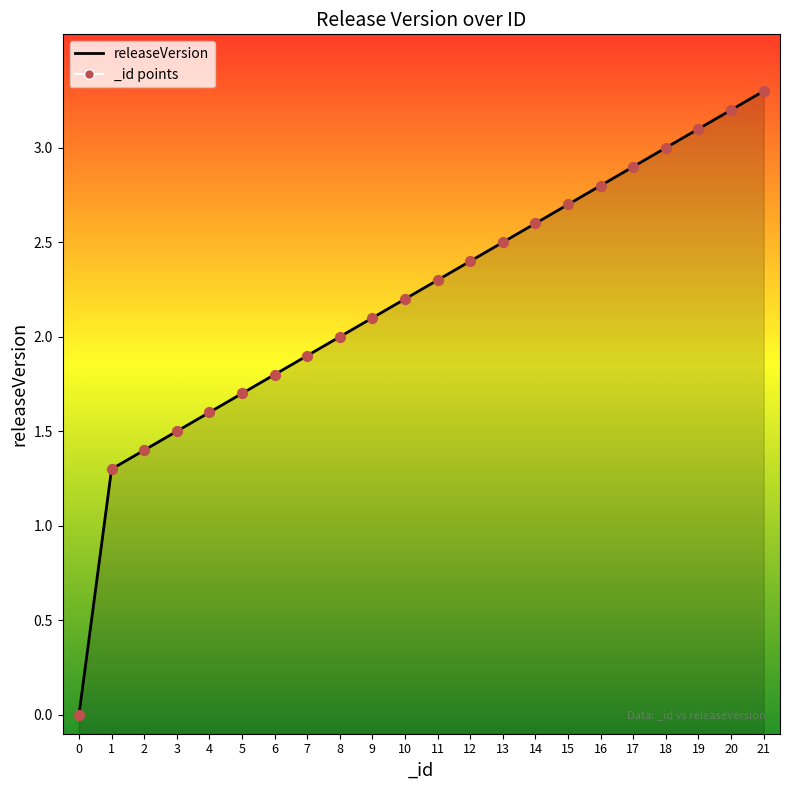

What is the change in value from 3 to 21?

+1.8